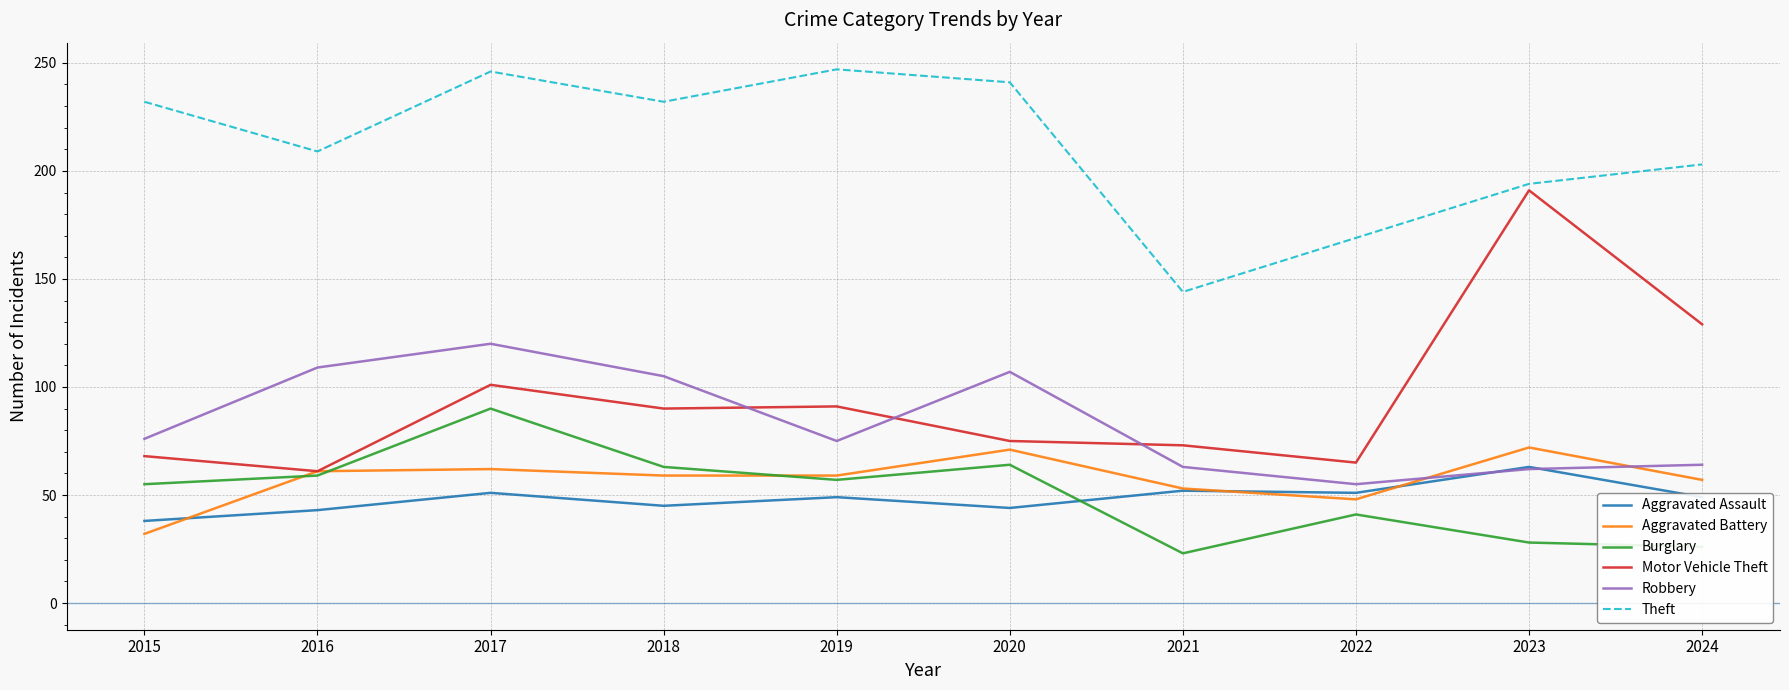

At which category is the sum across all series the highest?

2017